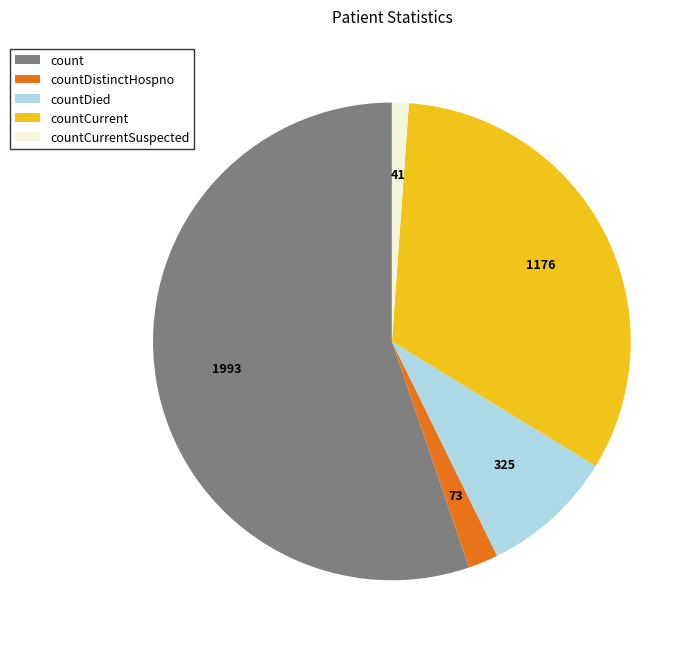

Do countCurrentSuspected and countDistinctHospno together represent more than half of the pie?

No